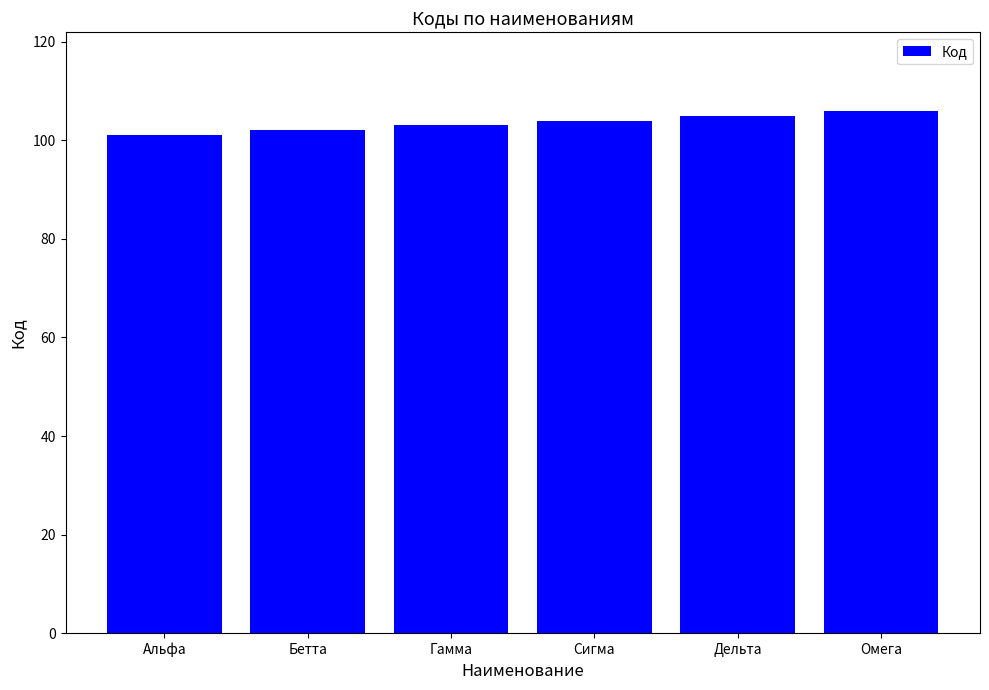

What is the label of the 3rd bar from the right?

Сигма